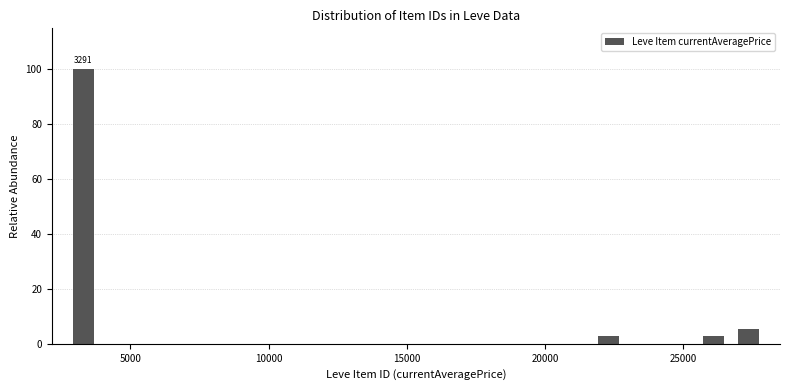

Read against the x-axis, roughly where is the centre of the tallest bar?

3500